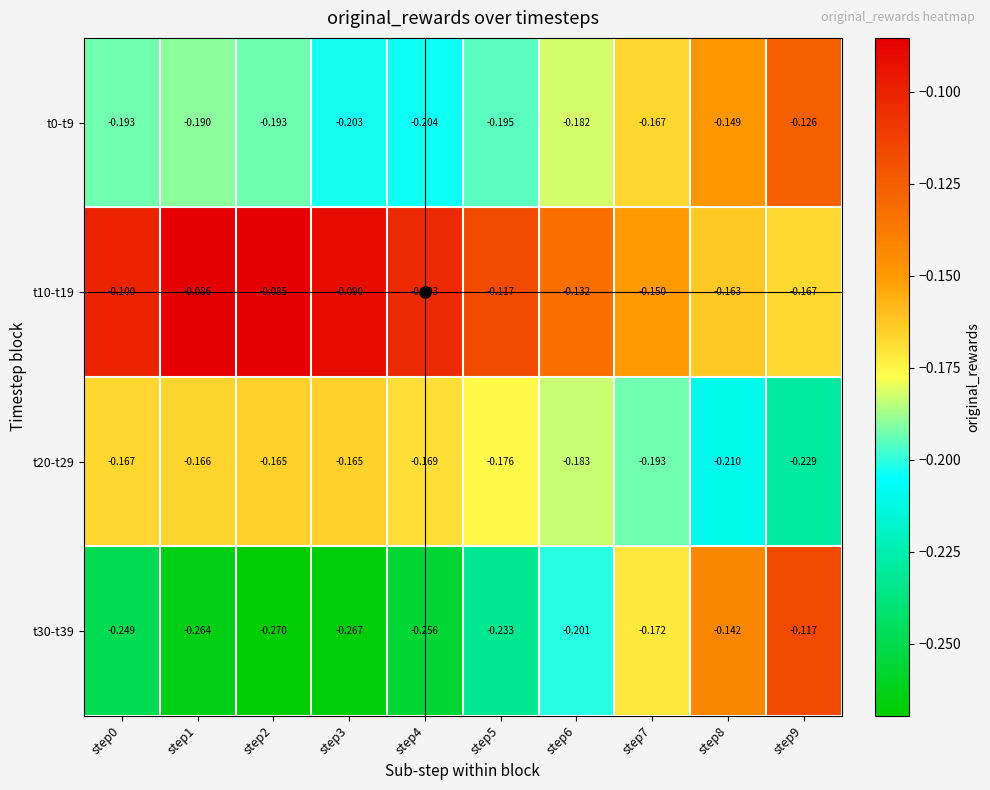

How many categories are shown in the chart?

10